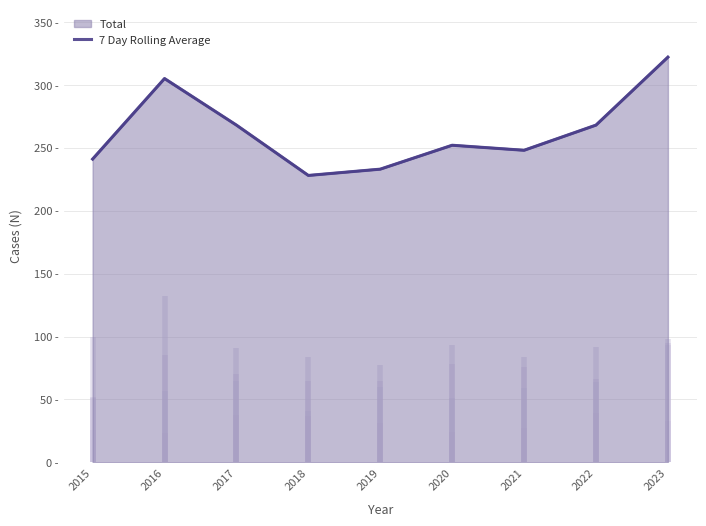

Does the chart have visible grid lines?

Yes